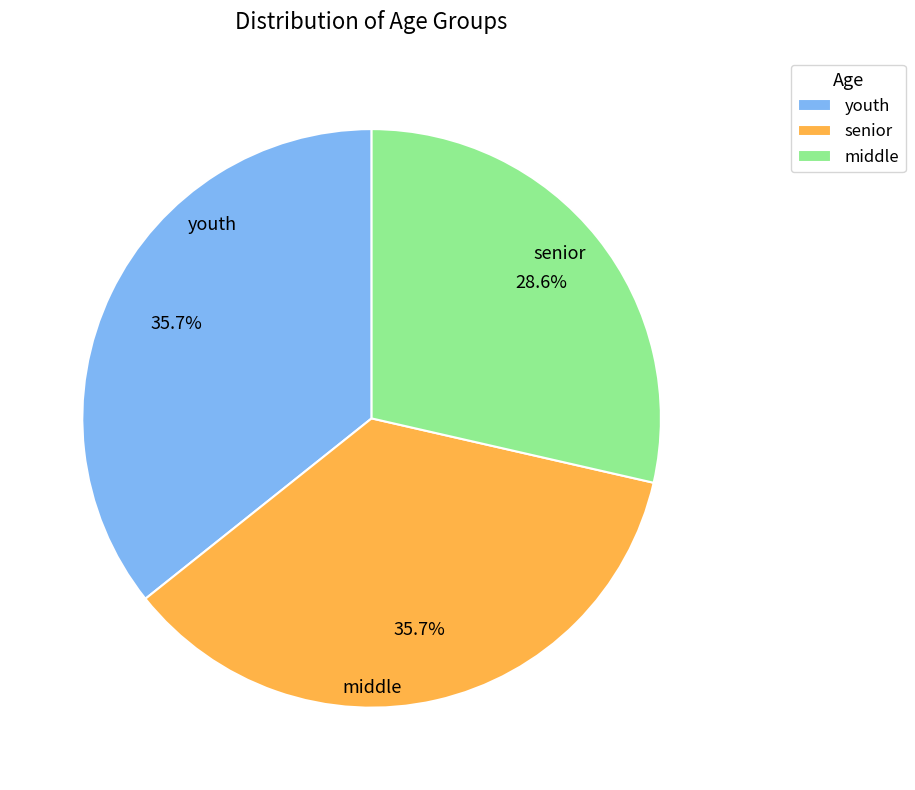

To the nearest percent, what is the average slice percentage?

33%